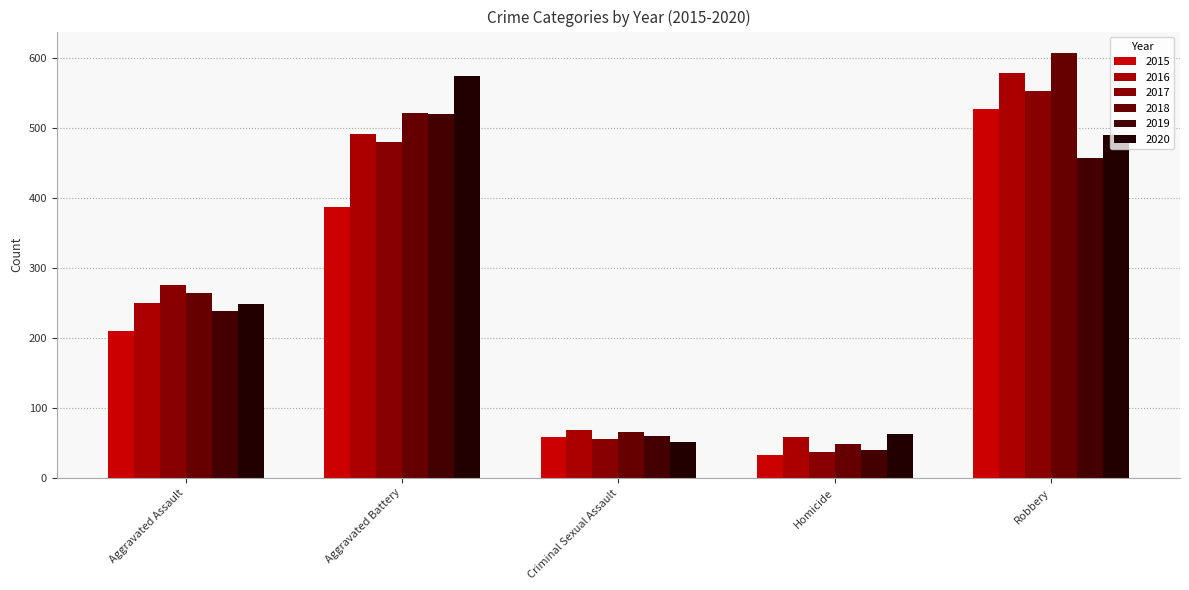

How many series are shown in this chart?

6